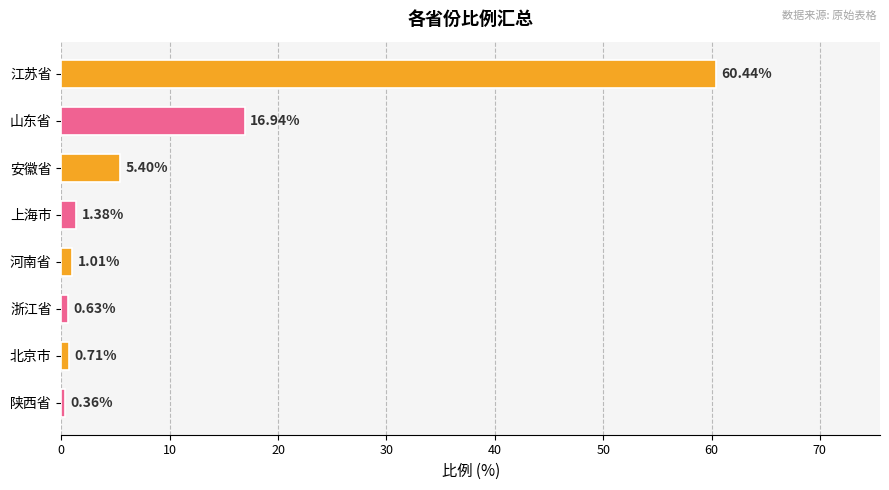

Where is the data nearest to the value 30?

山东省